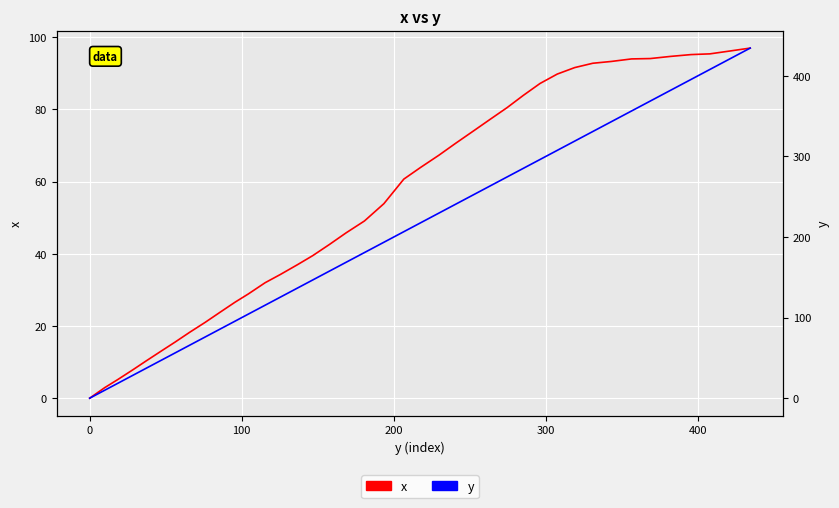

True or false: y has more than 0 points higher than both neighbors.

False